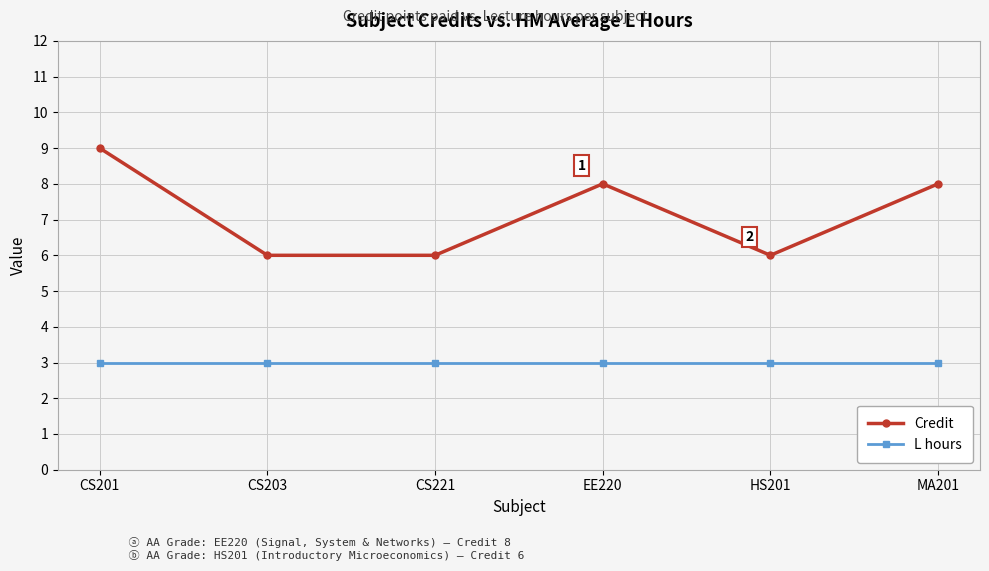

What is the difference between the second highest and minimum values in the Credit series?

2